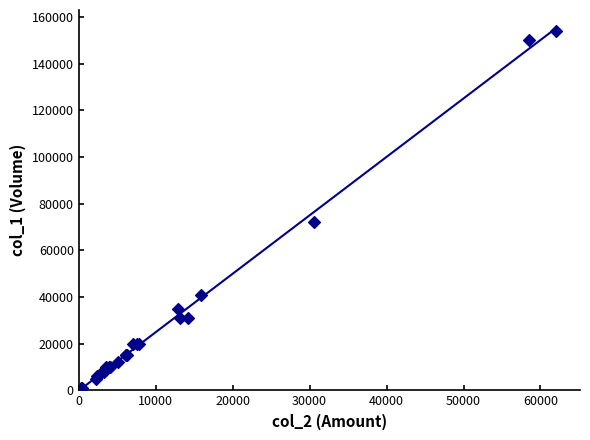

What Y value in the scatter plot is closest to 77500?

72000